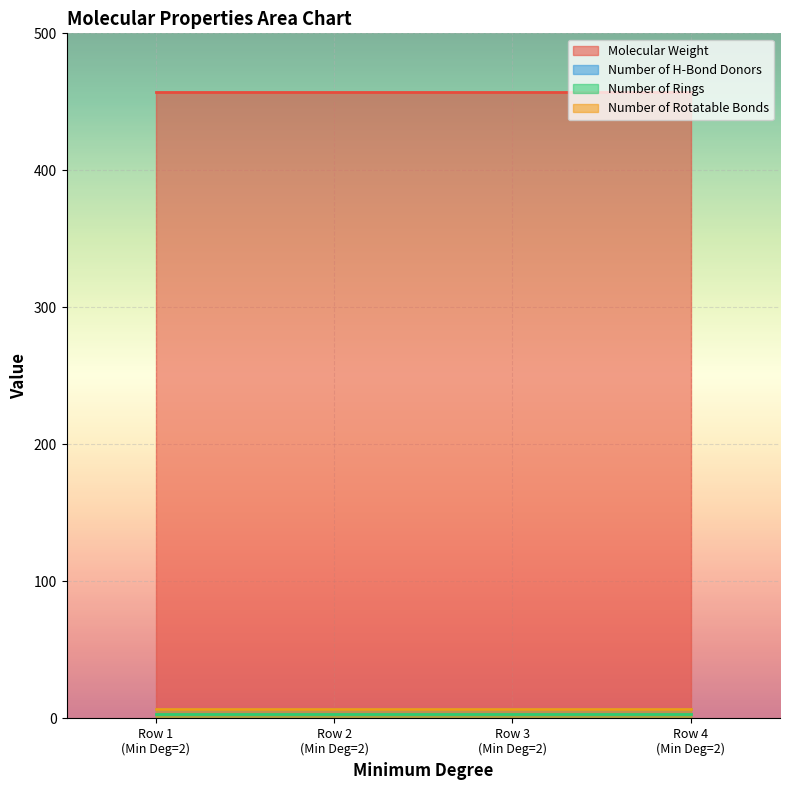

True or false: Molecular Weight and Number of Rotatable Bonds cross at least once.

False